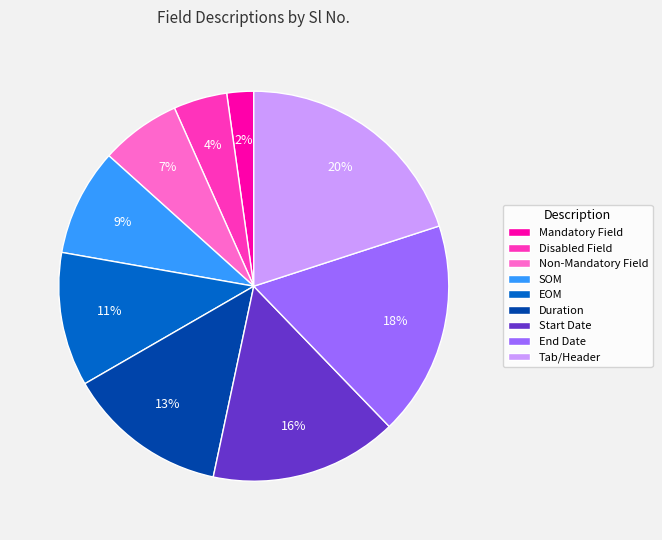

Which has a higher value, End Date or Start Date?

End Date